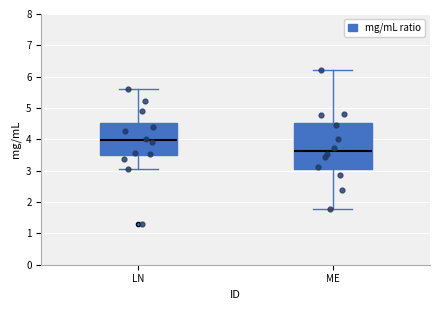

Reading left to right, read every box against the y-axis: the position of its median line, the range the box covers, and the ends of its whiskers. The values are not printed on the chart, so give them approximately, as read against the axis.

LN: median 4.0, box 3.5 to 4.5, whiskers 3.1 to 5.6
ME: median 3.6, box 3.0 to 4.5, whiskers 1.8 to 6.2